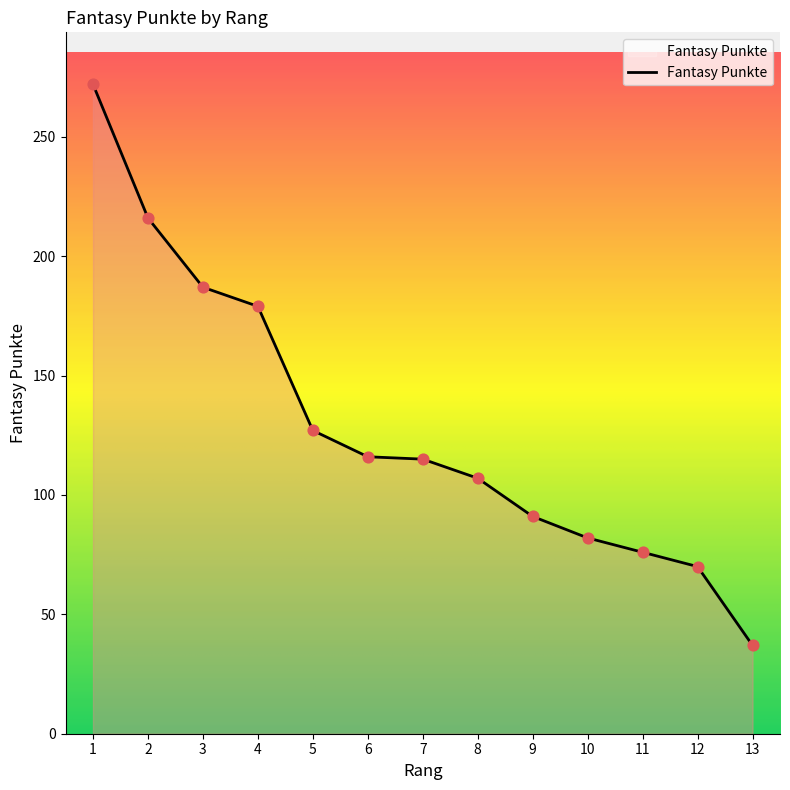

What is the change in value from 7 to 10?

-33